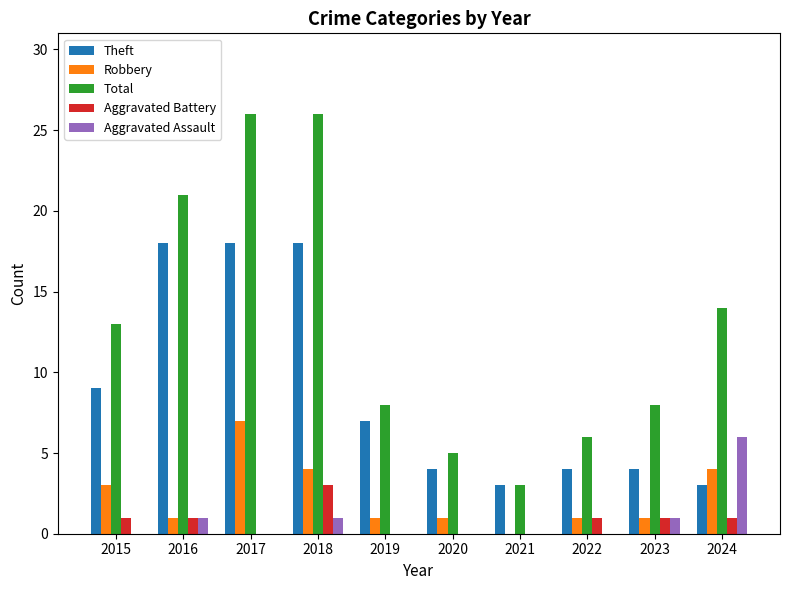

Where does the Theft series first go above 7?

2015